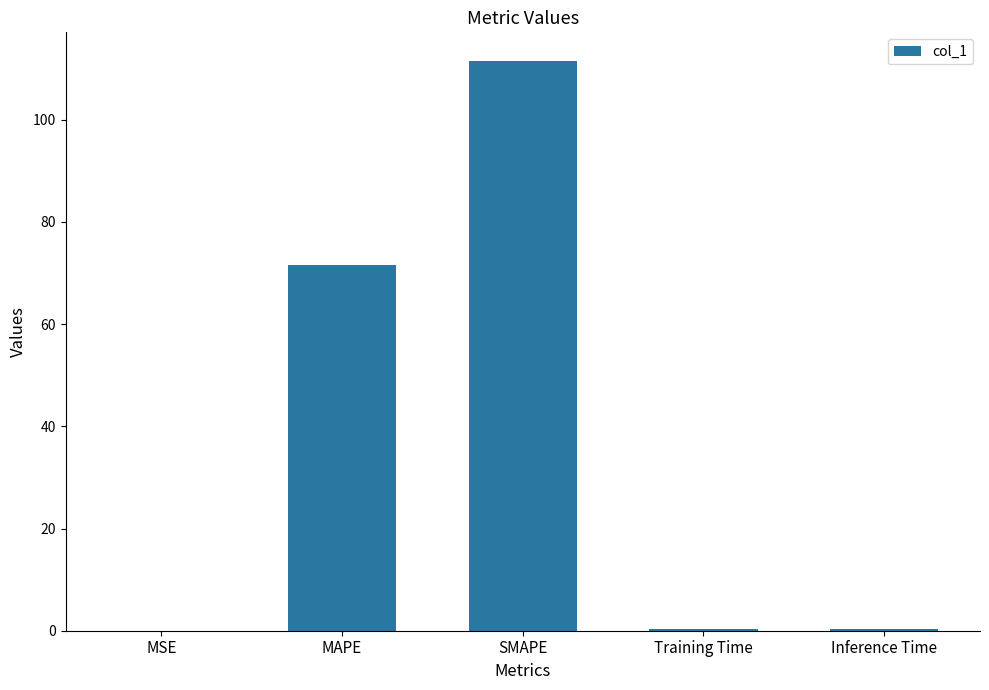

True or false: the data shows 71.6 at MAPE.

True